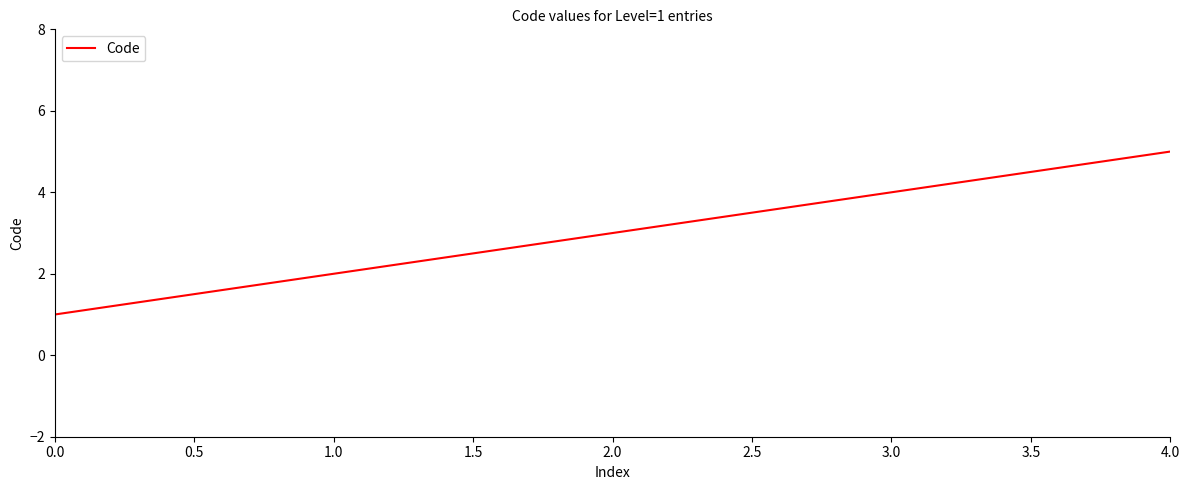

Is it true that the value at 0.0 is 1?

True